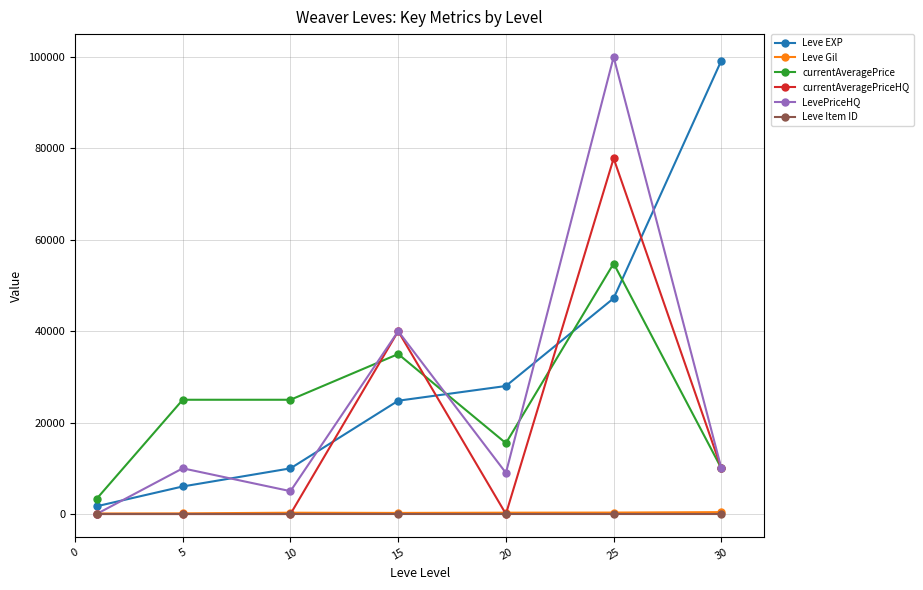

Which series has the largest total across all categories?

Leve EXP